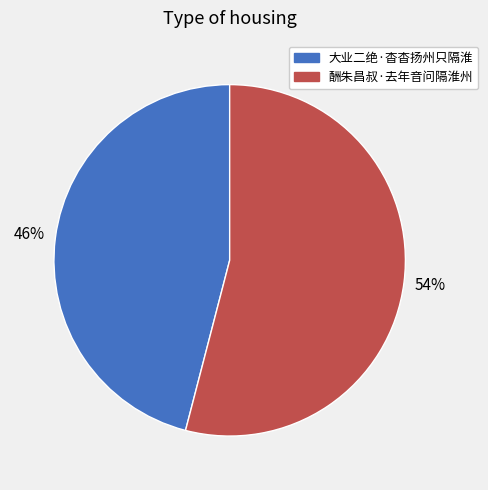

Is there any slice that represents more than half of the pie?

Yes